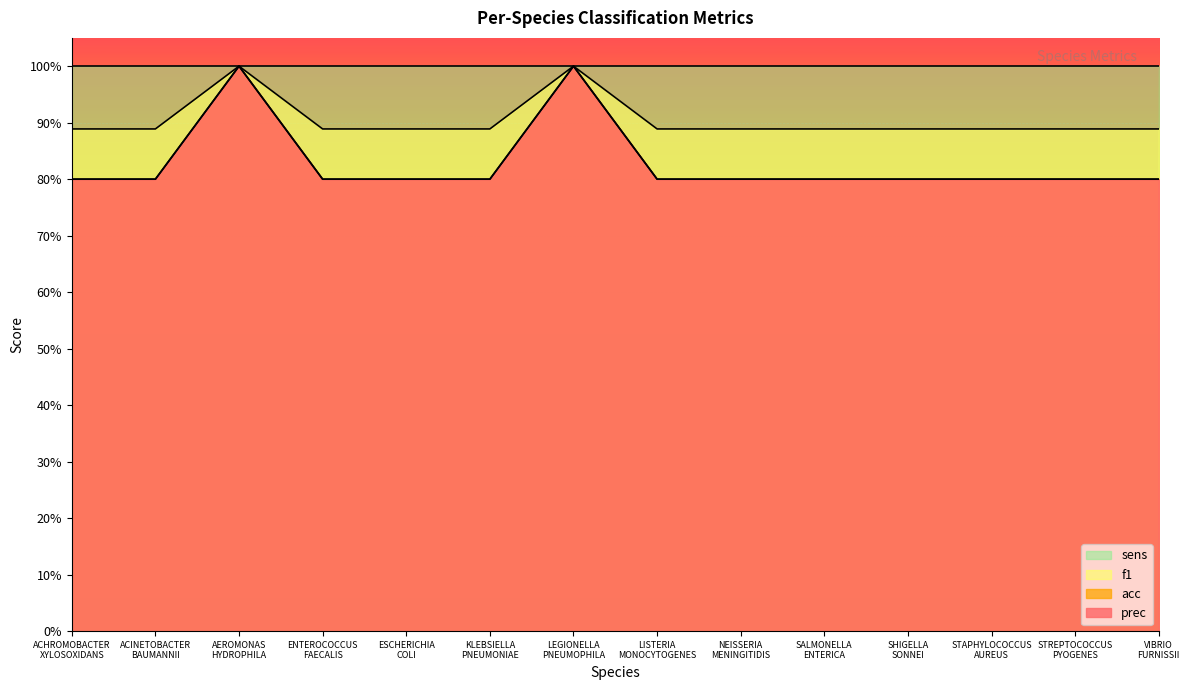

List the series in order of their peak value, highest first.

prec, acc, f1